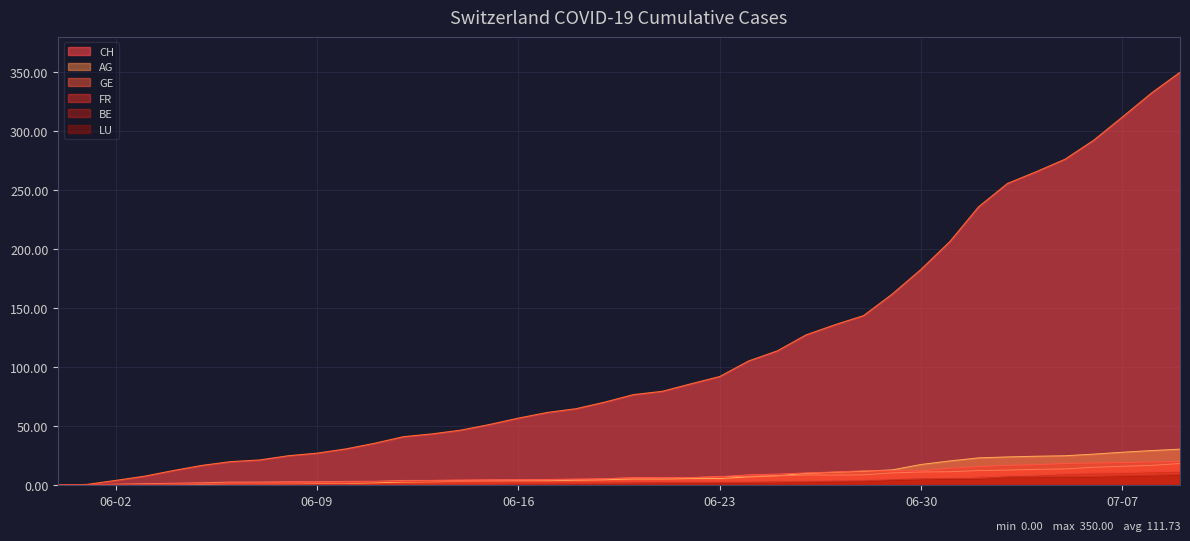

True or false: GE and FR cross at least once.

False